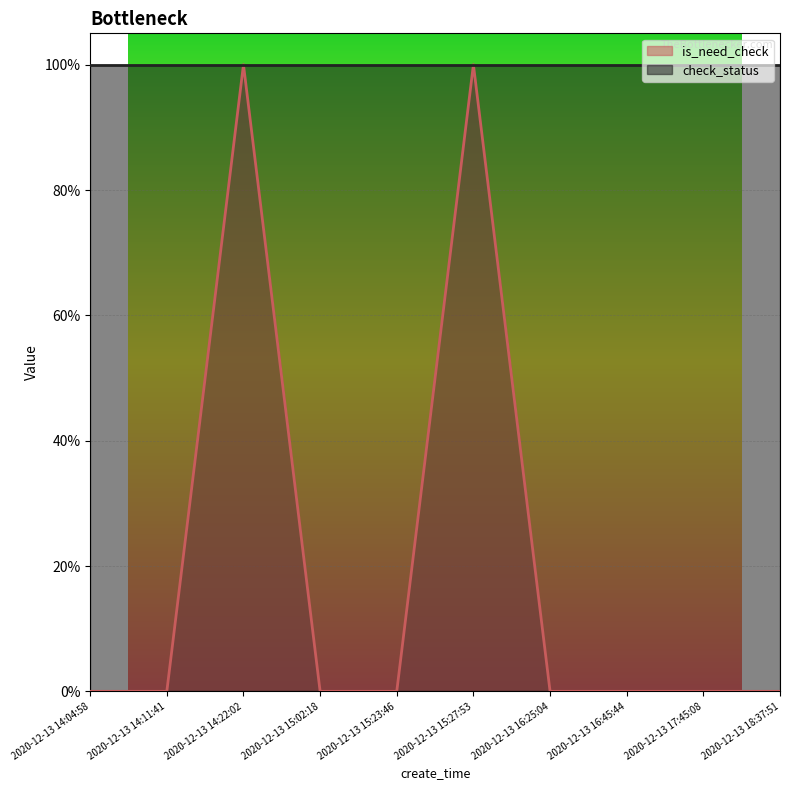

True or false: check_status has a value of 0 at 2020-12-13 18:37:51.

False